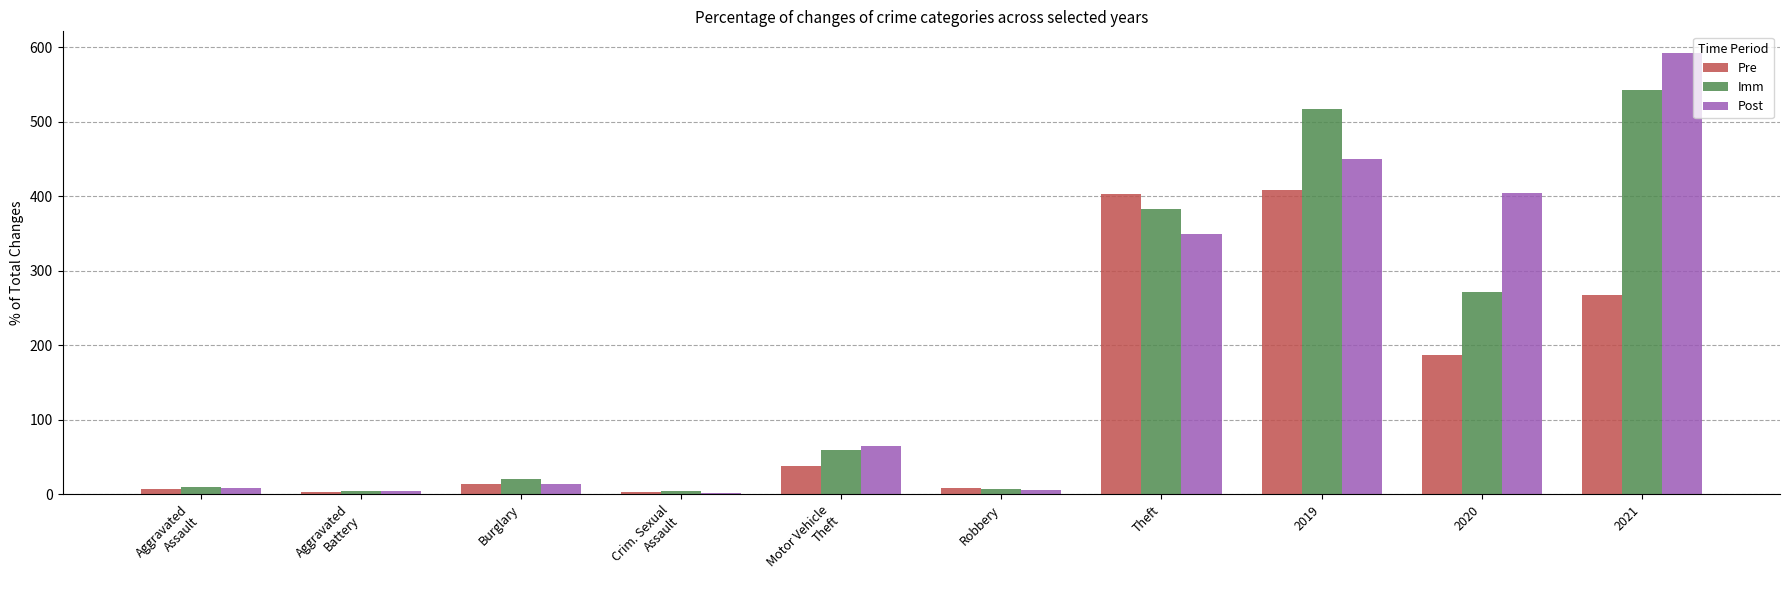

What is the label of the 6th bar from the left?

Robbery